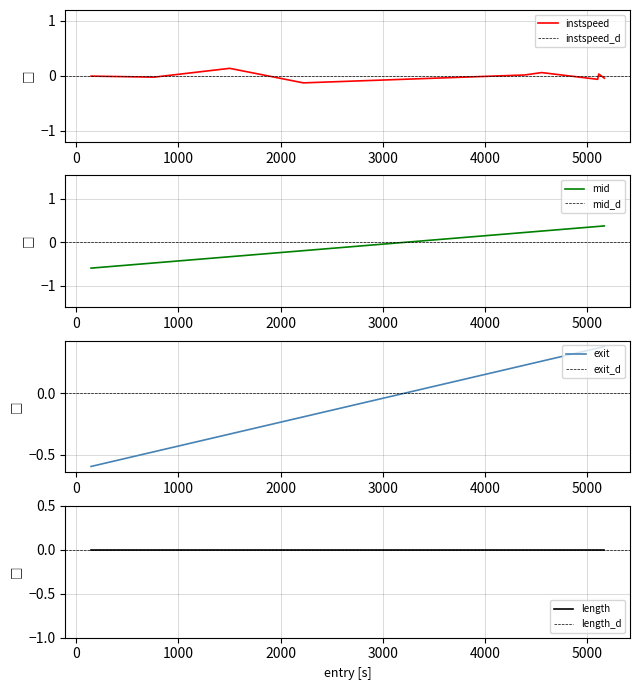

What is the lowest value of the instspeed series?

-0.1